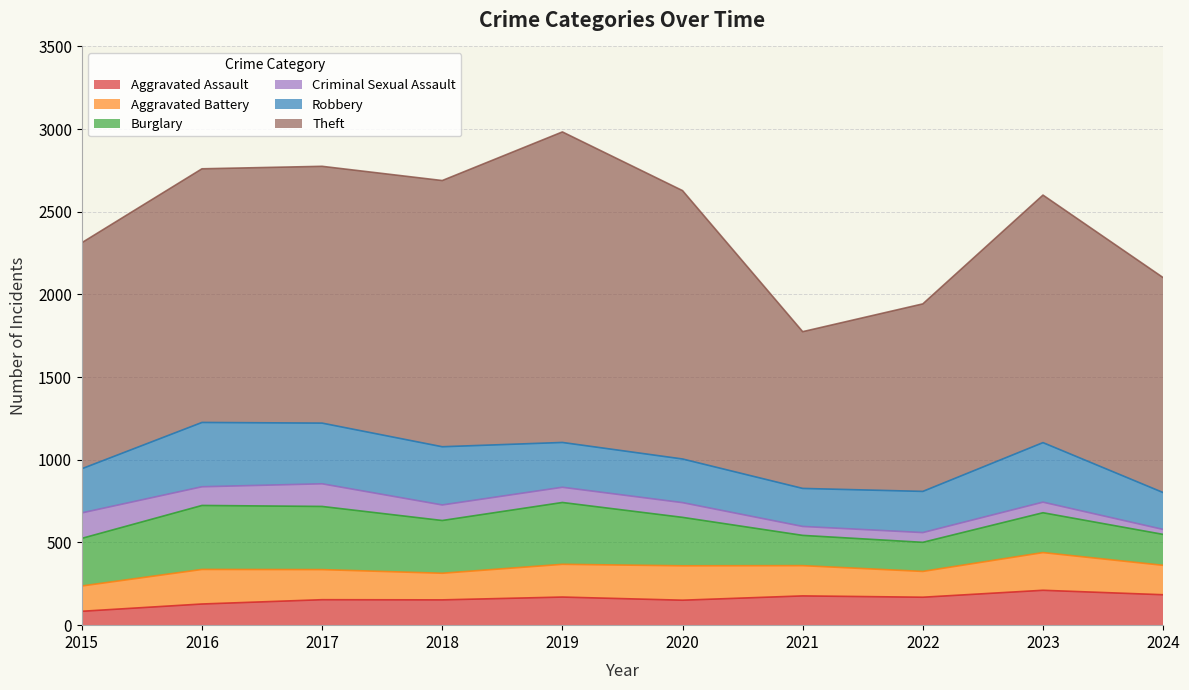

True or false: Robbery and Theft intersect in this chart.

False